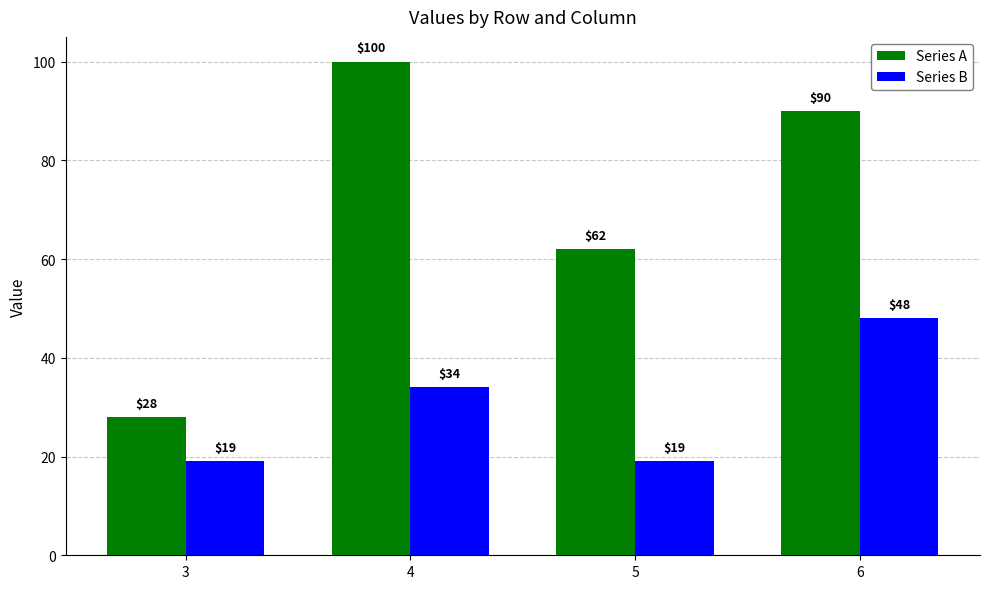

Reading left to right, list all the values displayed in this chart.

Series A: 3=28	4=100	5=62	6=90
Series B: 3=19	4=34	5=19	6=48